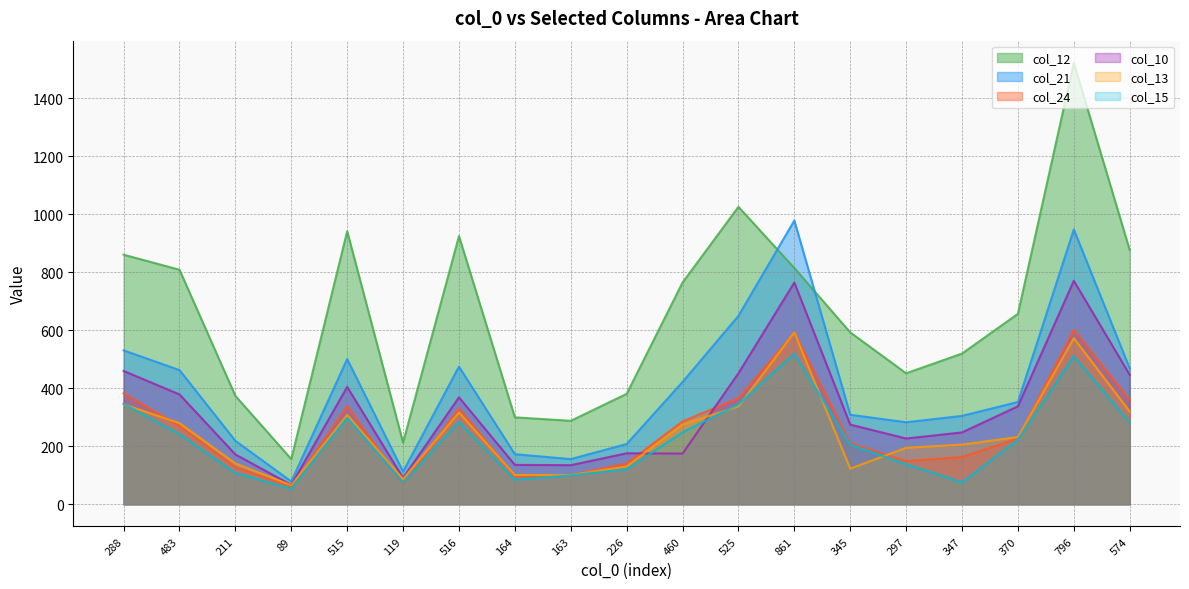

Which series has the largest total across all categories?

col_12